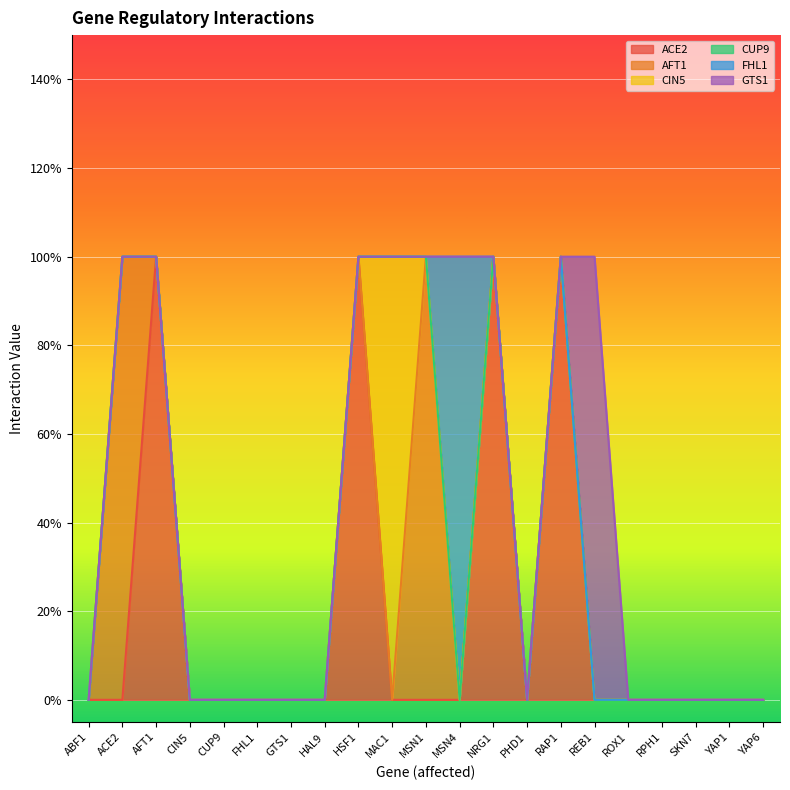

What is the sum of all AFT1 values?

2